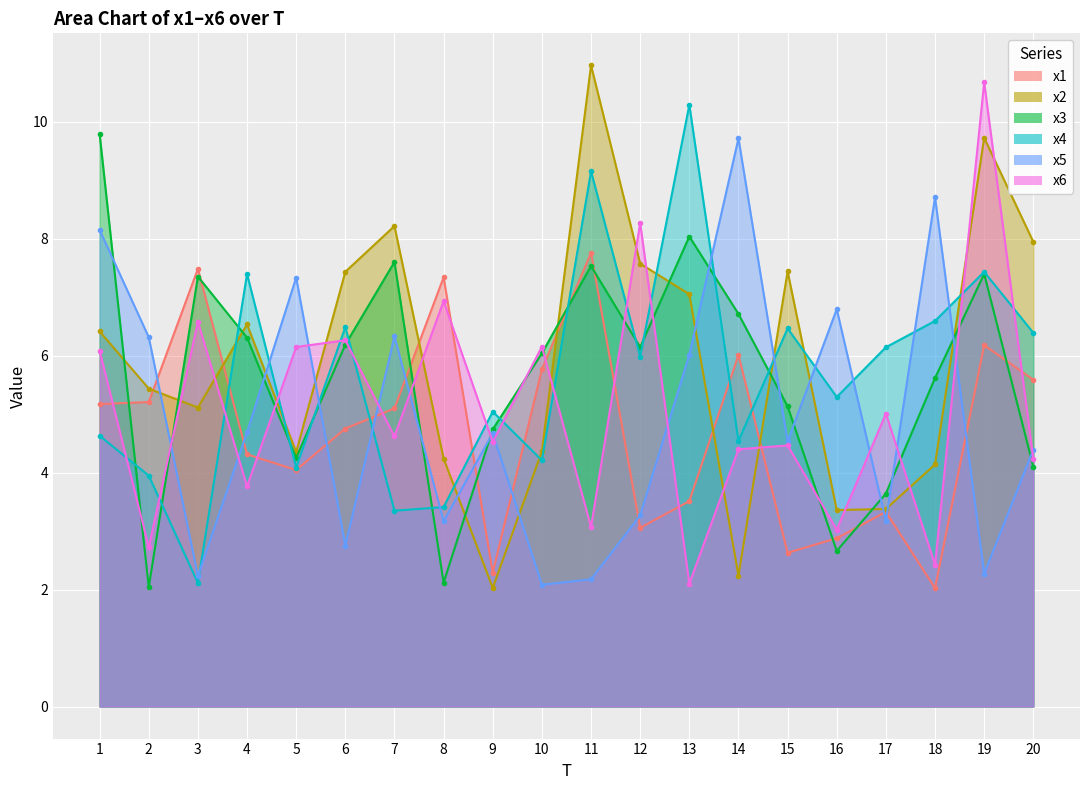

What is the value of the x2 point at the 15th from the left?

7.4